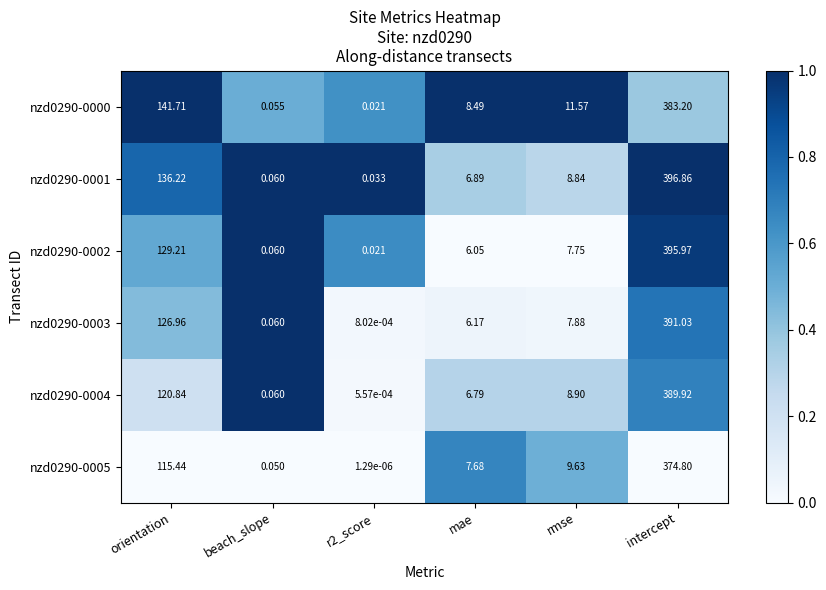

Is the value of nzd0290-0001 at orientation greater than the value of nzd0290-0003 at intercept?

No